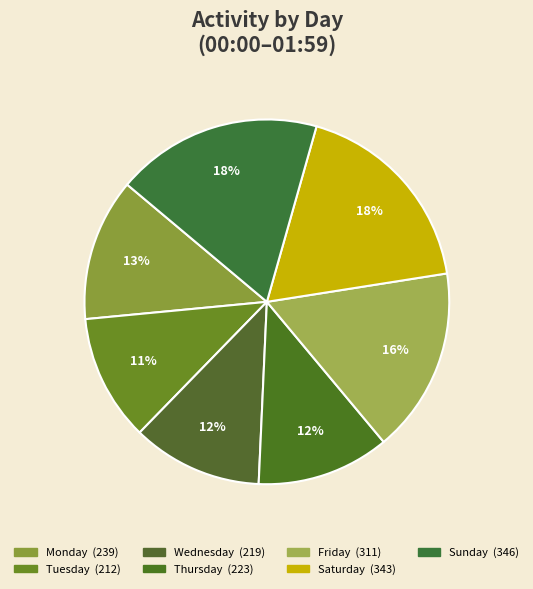

Which slice is the smallest?

Tuesday